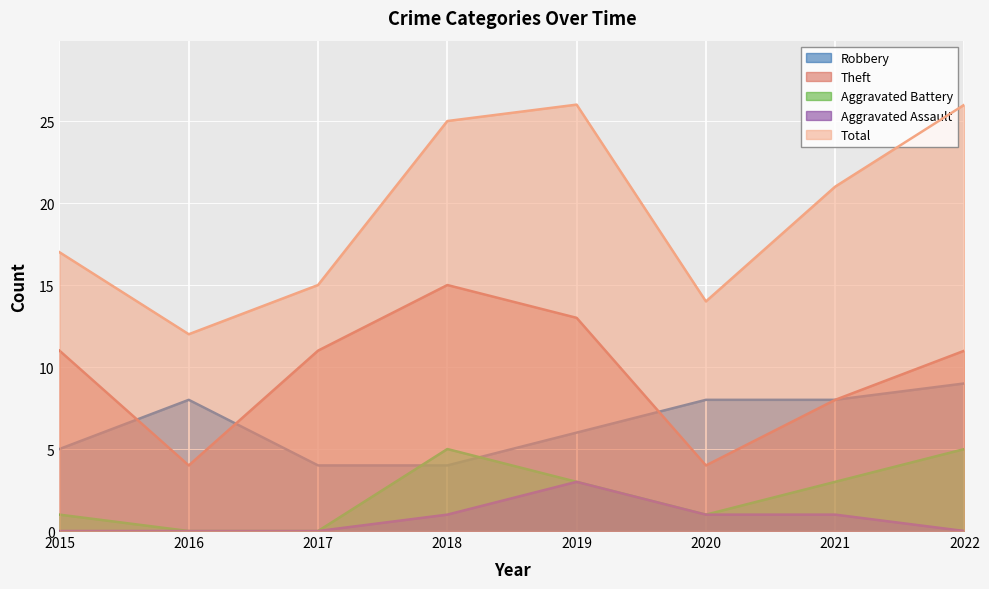

What is the difference between the highest and lowest values at 2015?

17